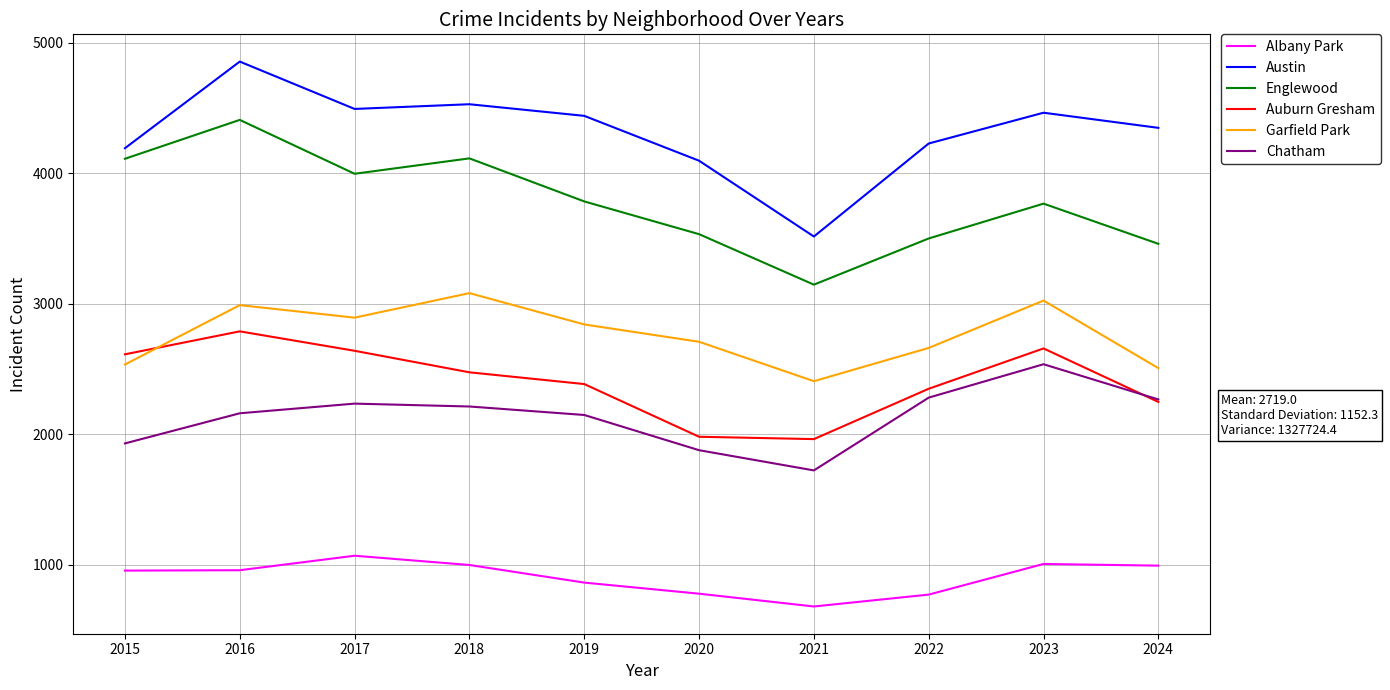

What is the smallest value displayed?

679